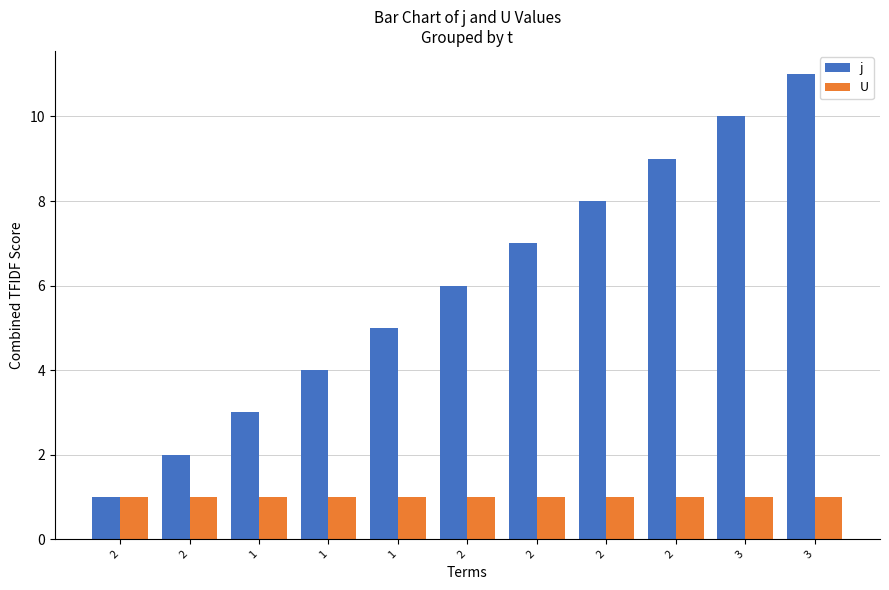

List the series in order of their peak value, highest first.

j, U